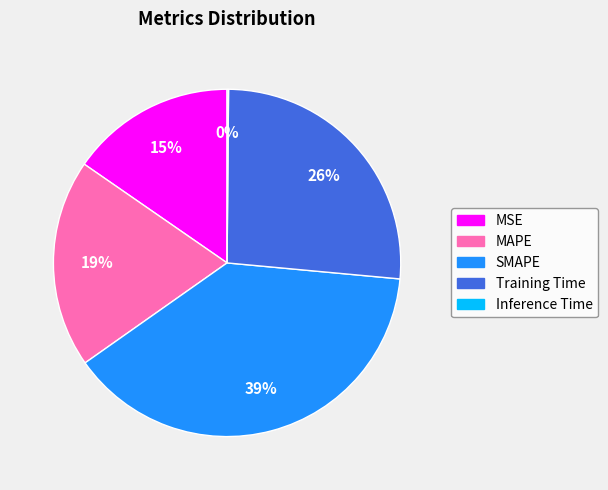

What is the largest slice in the pie chart?

SMAPE